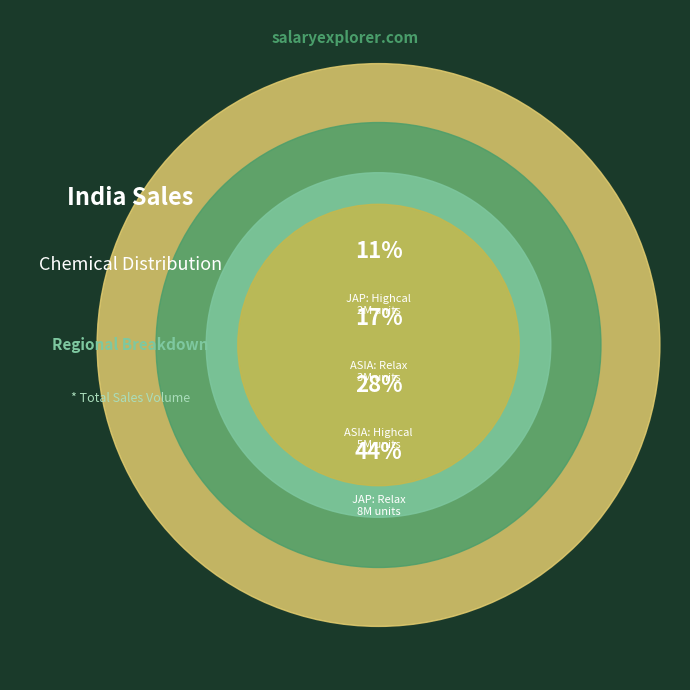

To the nearest percent, what is the difference between the ASIA: Highcal and JAP: Highcal slice percentages?

17%